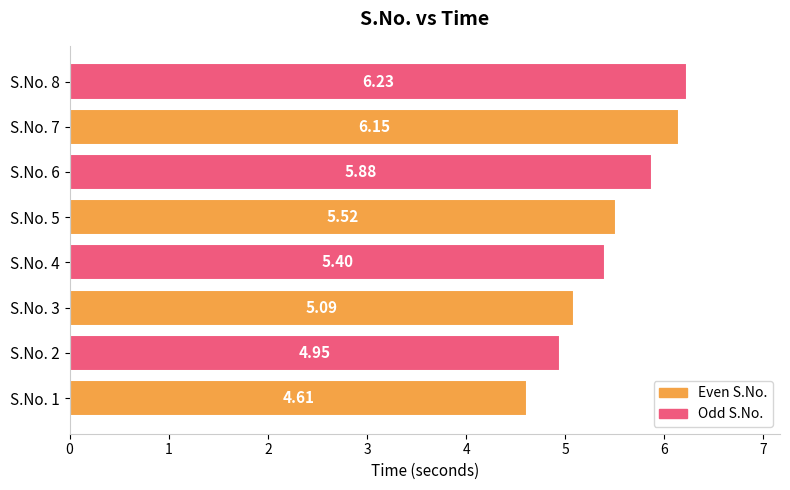

List the labels in order of value, smallest first.

S.No. 1, S.No. 2, S.No. 3, S.No. 4, S.No. 5, S.No. 6, S.No. 7, S.No. 8